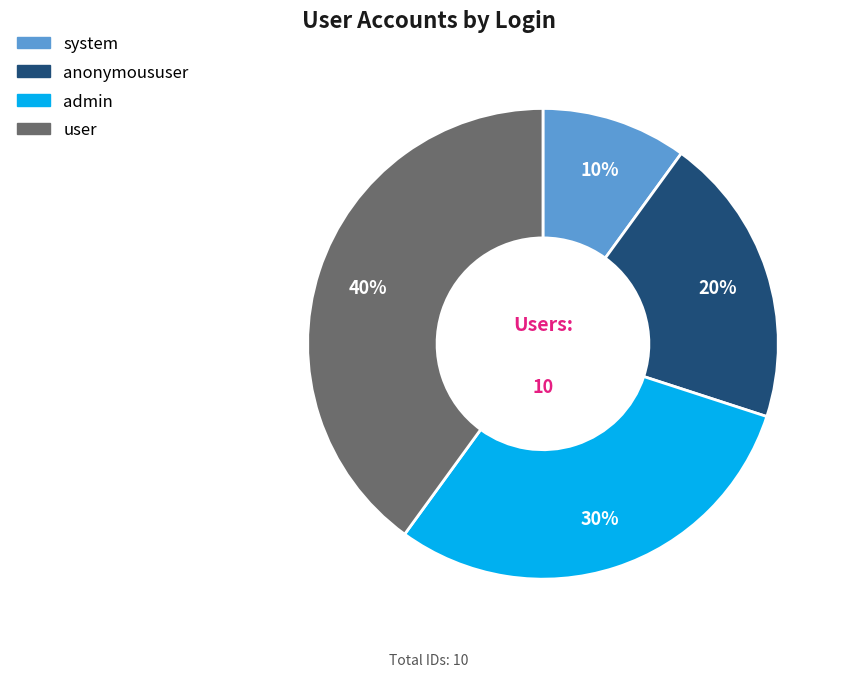

Count the number of slices in the pie.

4